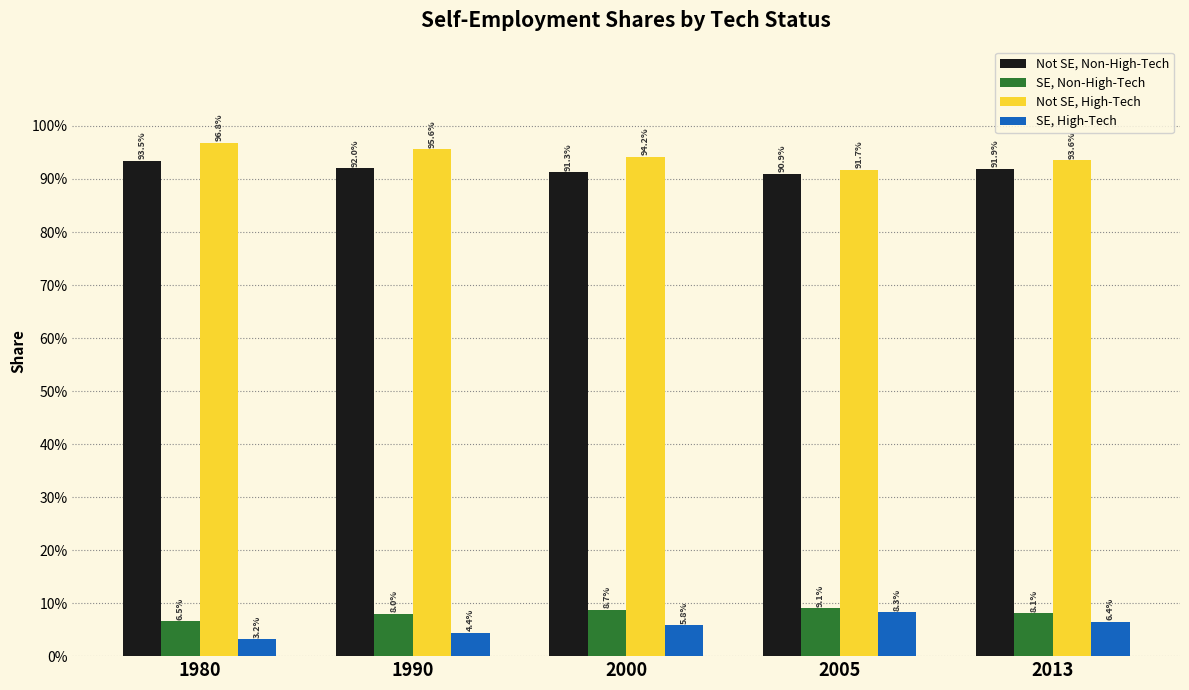

Are the bars horizontal?

No